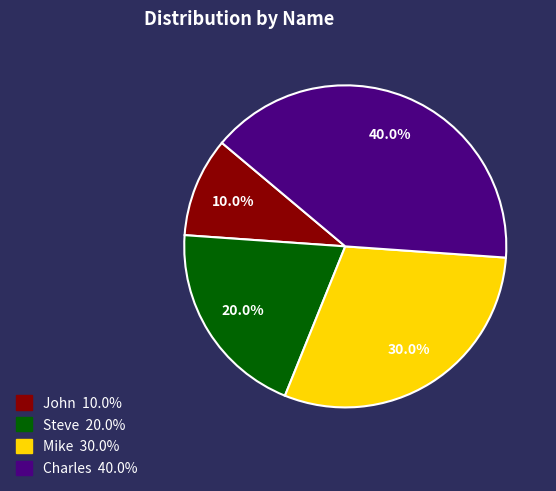

Rank the categories by value from highest to lowest.

Charles, Mike, Steve, John